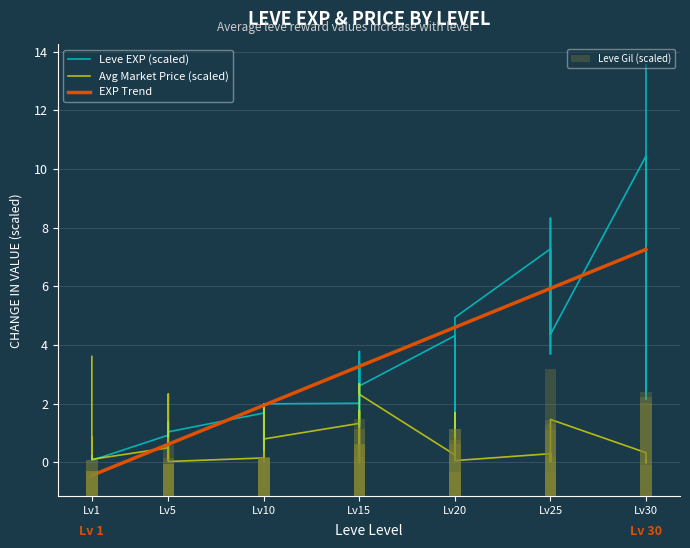

What is the minimum value for Leve Gil?

1.1